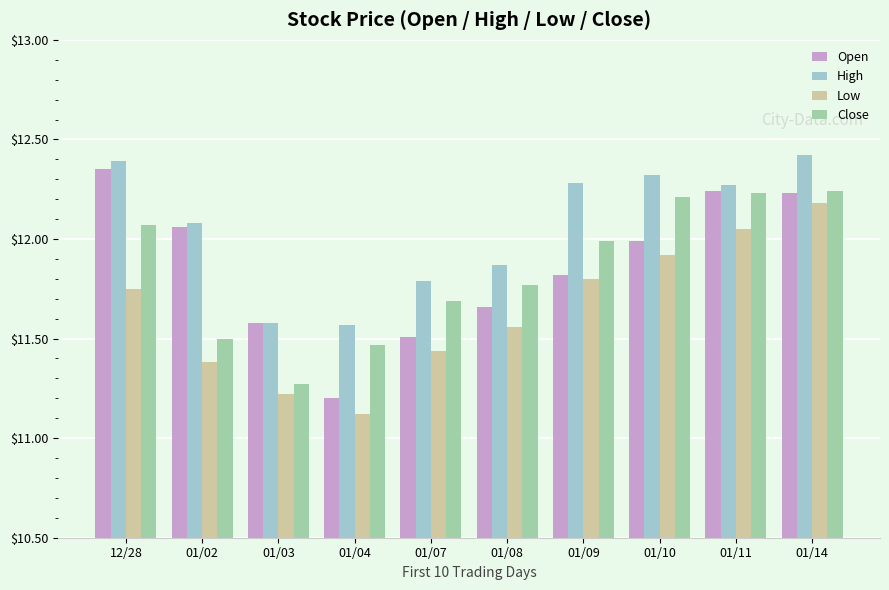

What is the difference between the highest and lowest values at 01/10?

0.4